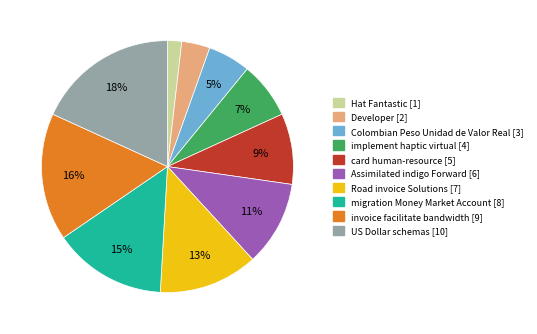

Between Developer and card human-resource, which is larger?

card human-resource